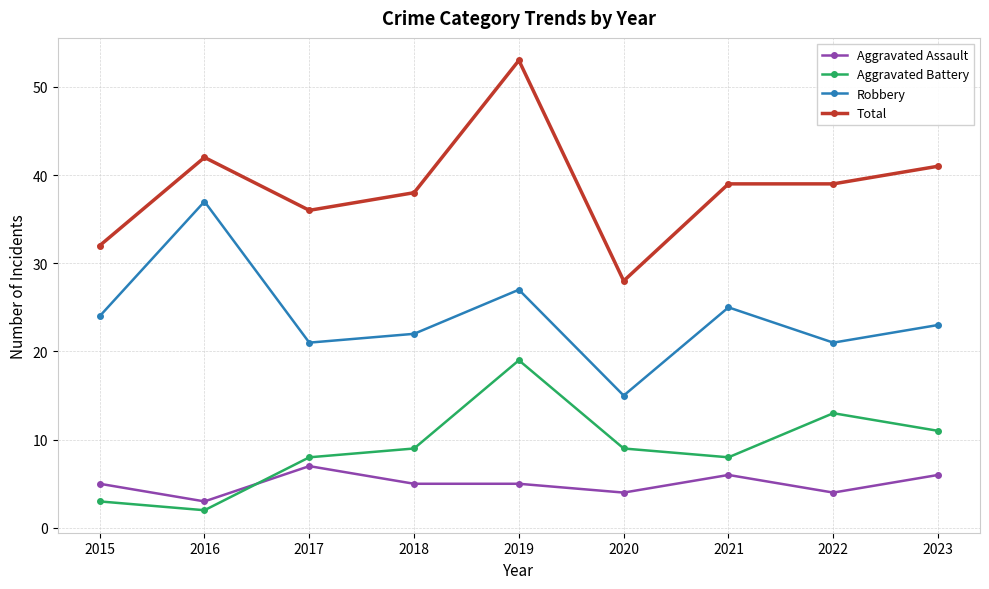

Which series has the largest total across all categories?

Total